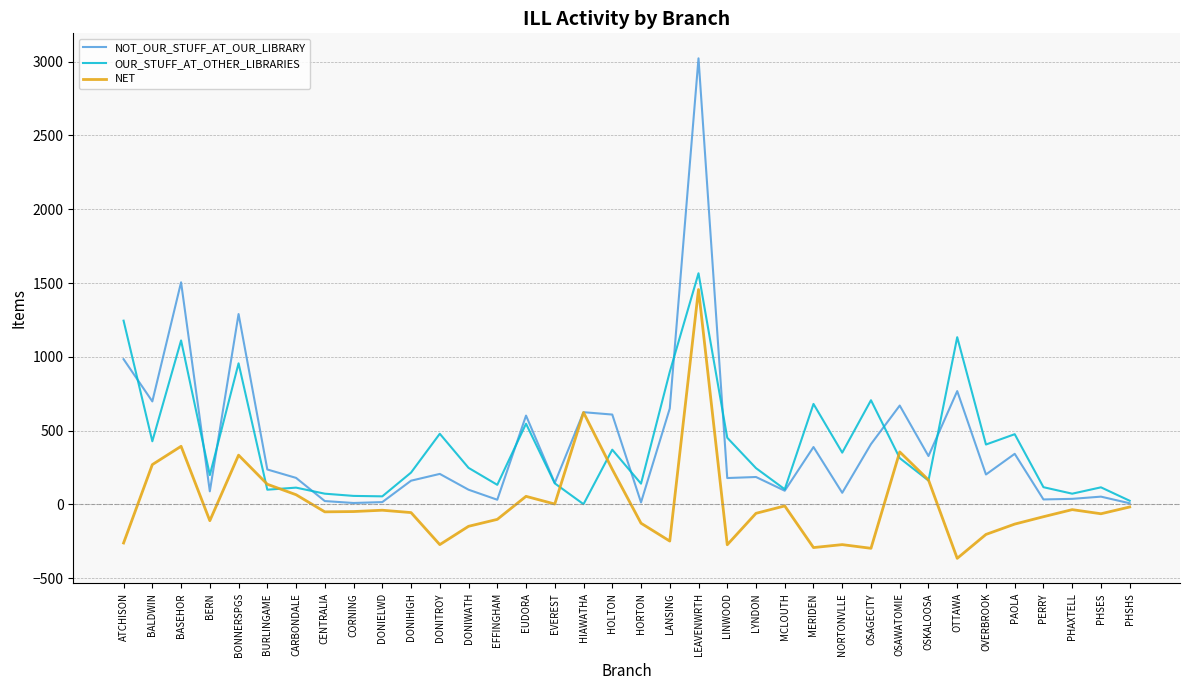

The NOT_OUR_STUFF_AT_OUR_LIBRARY series shows 237 at BURLINGAME. True or false?

True